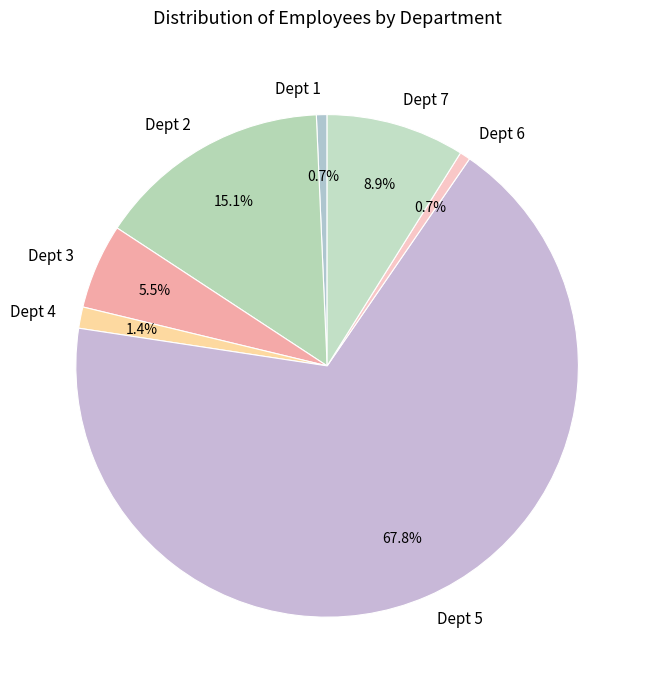

Count the number of slices in the pie.

7